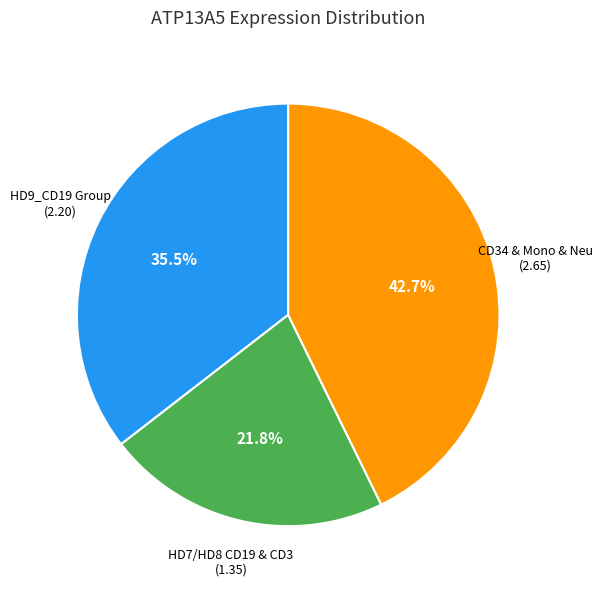

Is there any slice that represents more than half of the pie?

No